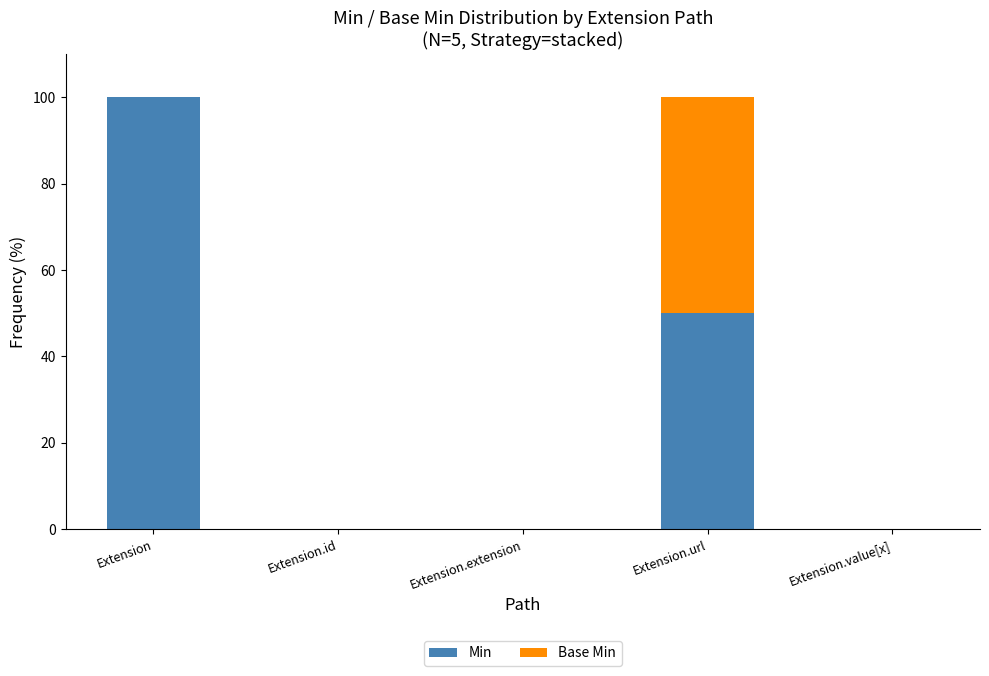

What is the average value of the Min series?

30